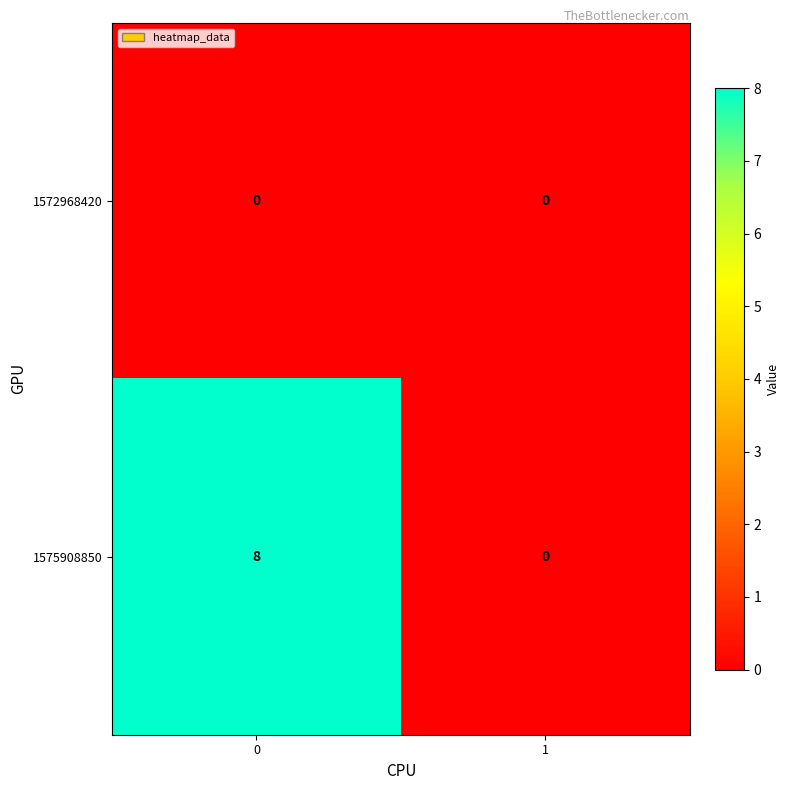

Reading right to left, extract all data points from this chart.

1572968420: 1=0	0=0
1575908850: 1=0	0=8